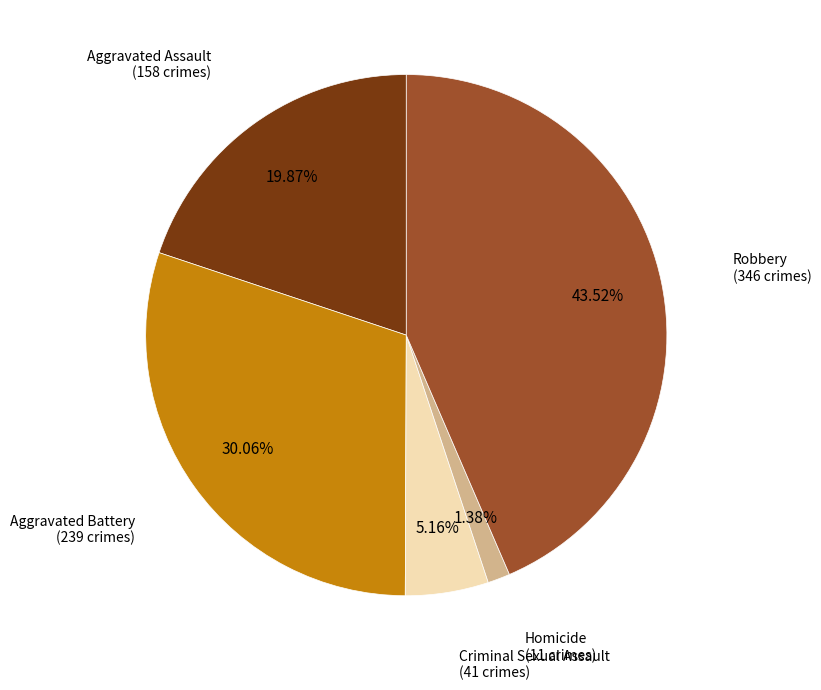

Does any single category account for the majority?

No